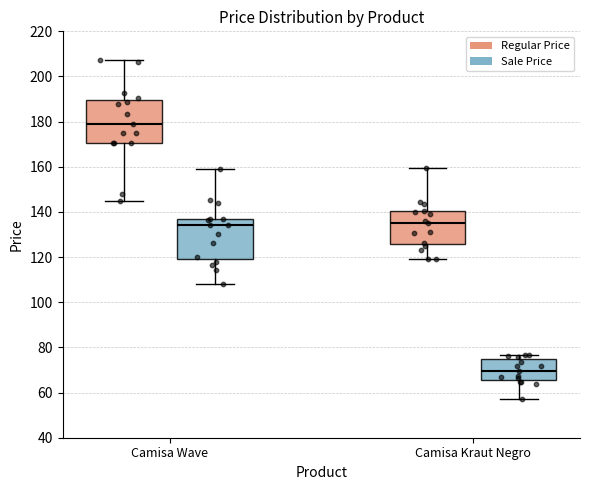

Reading left to right, read every box against the y-axis: the position of its median line, the range the box covers, and the ends of its whiskers. The values are not printed on the chart, so give them approximately, as read against the axis.

Camisa Wave (Regular Price): median 180, box 170 to 190, whiskers 144 to 208
Camisa Wave (Sale Price): median 134, box 118 to 136, whiskers 108 to 160
Camisa Kraut Negro (Regular Price): median 134, box 126 to 140, whiskers 120 to 160
Camisa Kraut Negro (Sale Price): median 70, box 66 to 74, whiskers 58 to 76